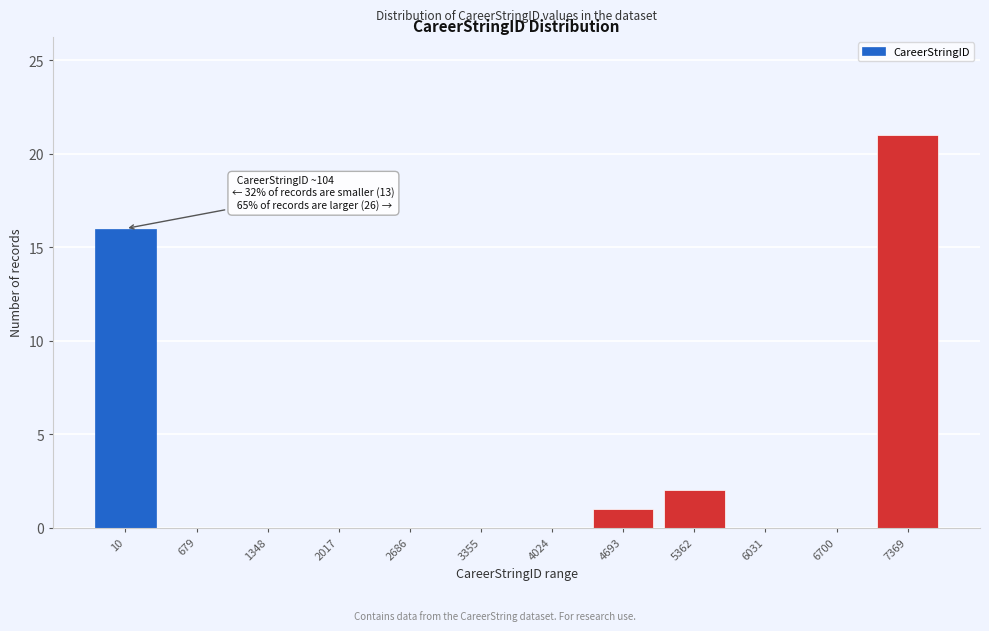

Reading left to right, extract all data points from this chart.

10=16	679=0	1348=0	2017=0	2686=0	3355=0	4024=0	4693=1	5362=2	6031=0	6700=0	7369=21